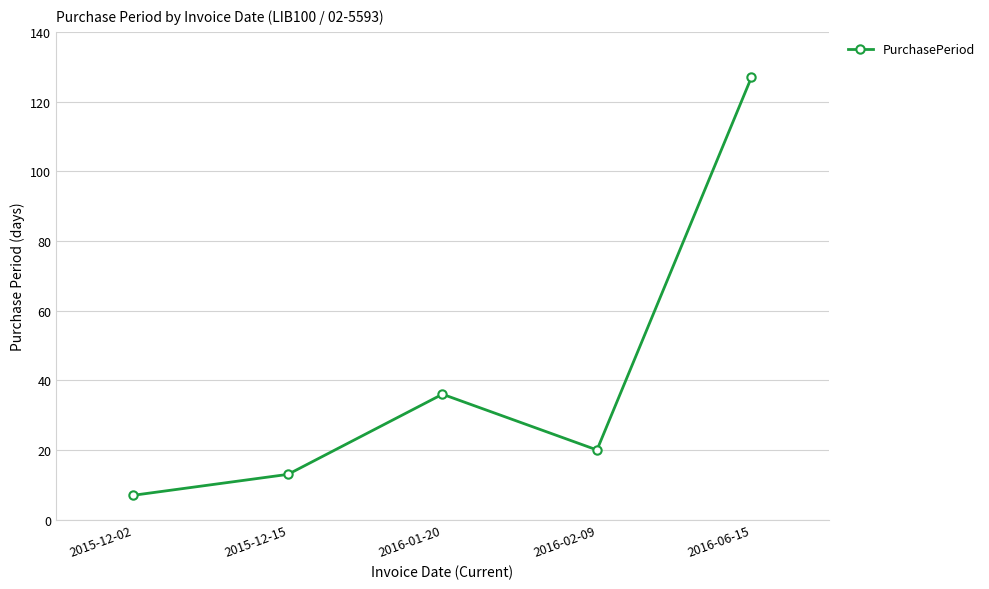

List the labels in order of value, largest first.

2016-06-15, 2016-01-20, 2016-02-09, 2015-12-15, 2015-12-02